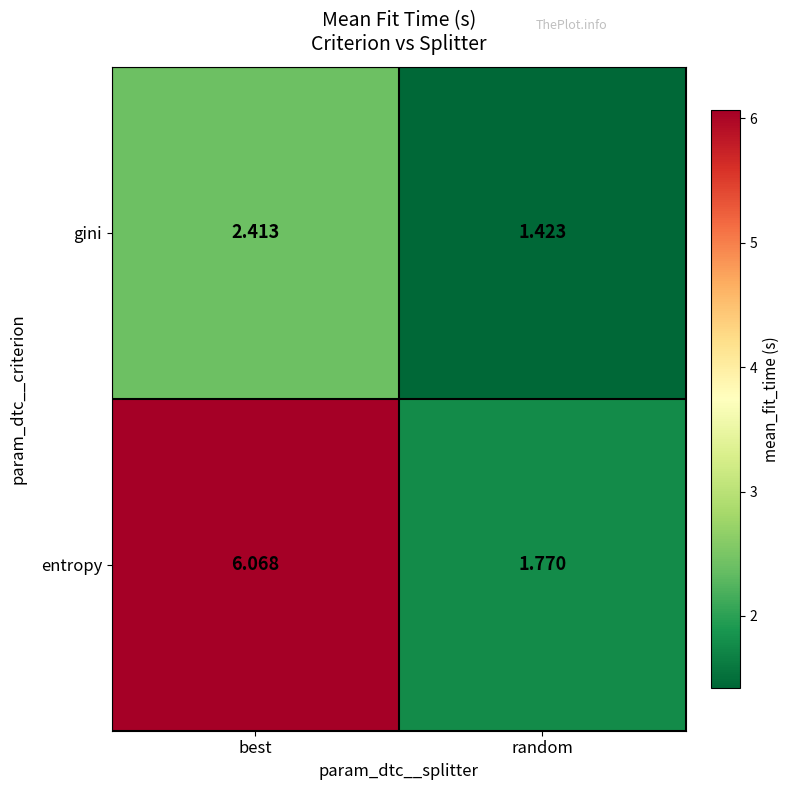

At which label is gini closest to 1?

random